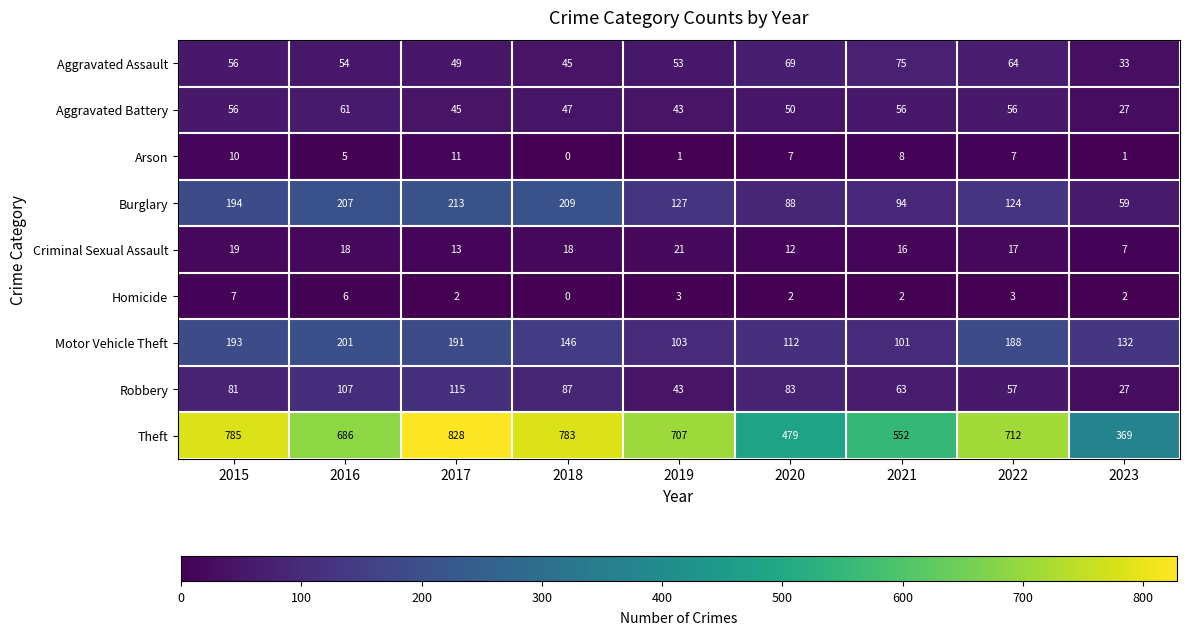

What is the average value of the Arson series?

6